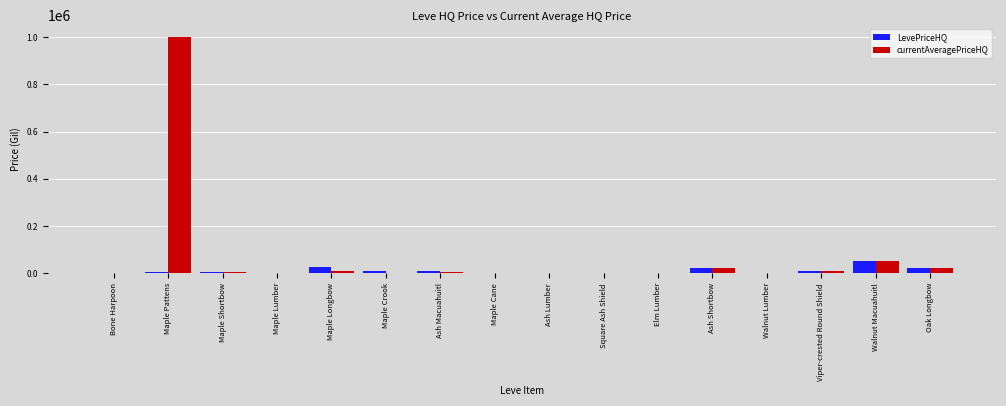

At which category does the chart reach its peak across all series?

Maple Pattens